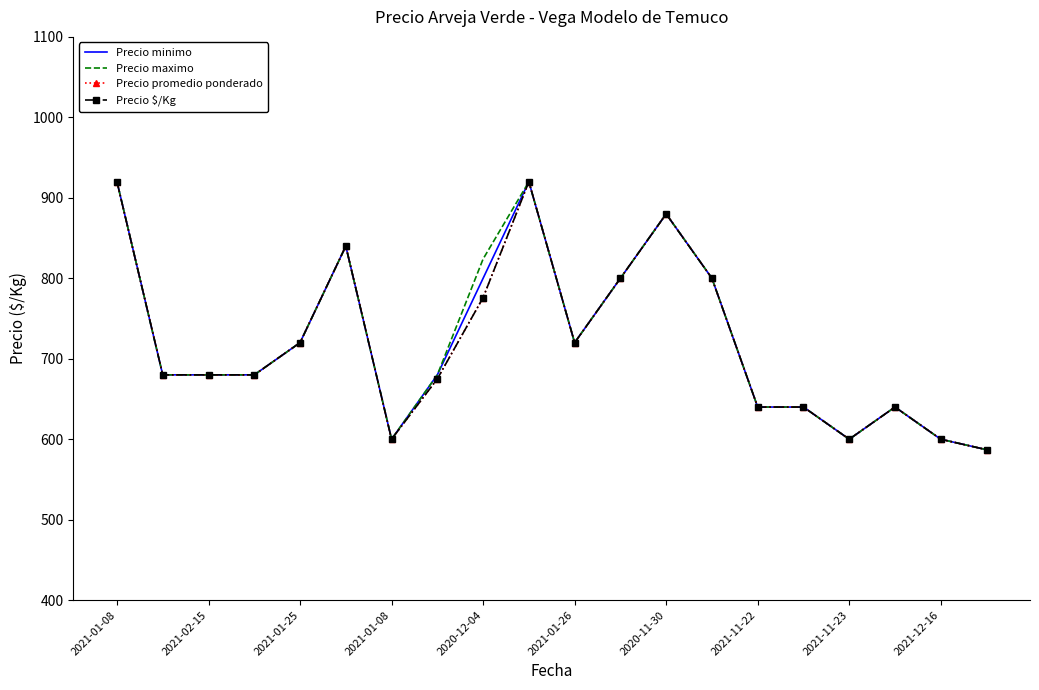

How many categories are shown in the chart?

20